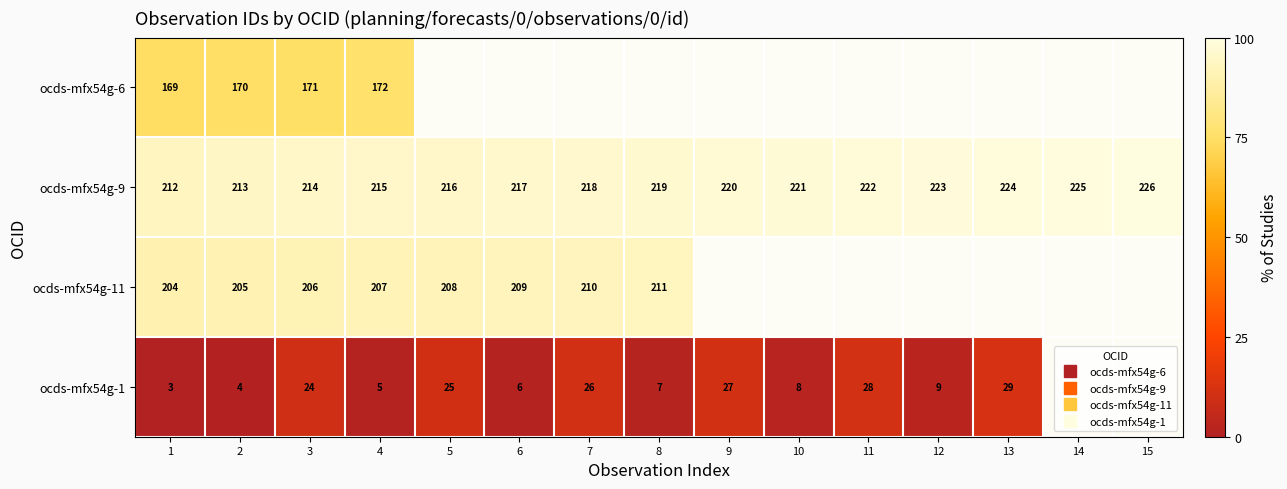

Which category has the highest value across all series?

15